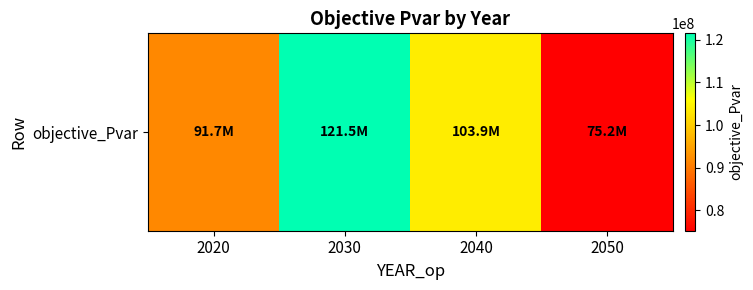

Where is the data nearest to the value 98352746?

2040